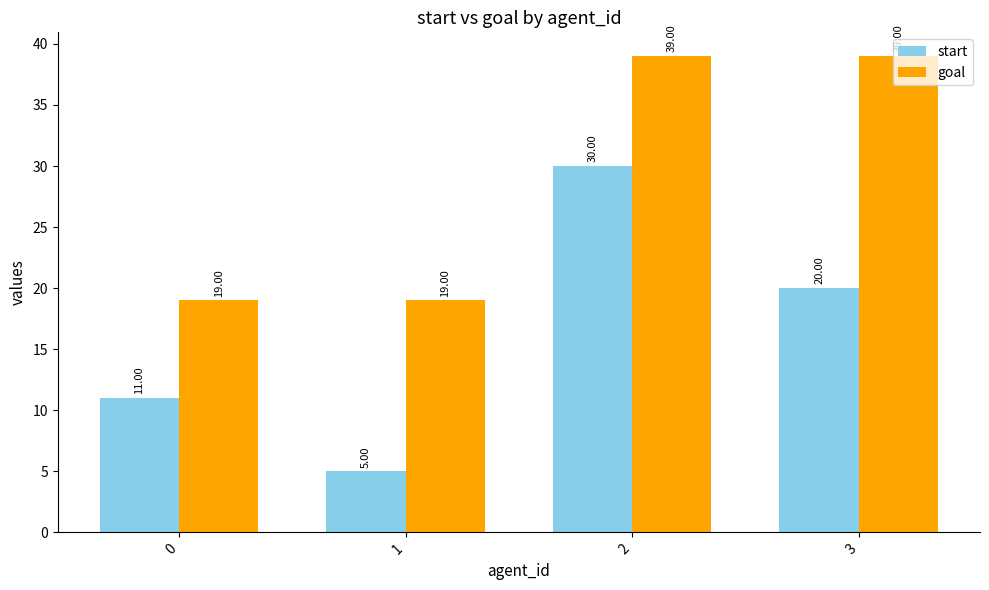

Is it true that goal equals 19 at 0?

True